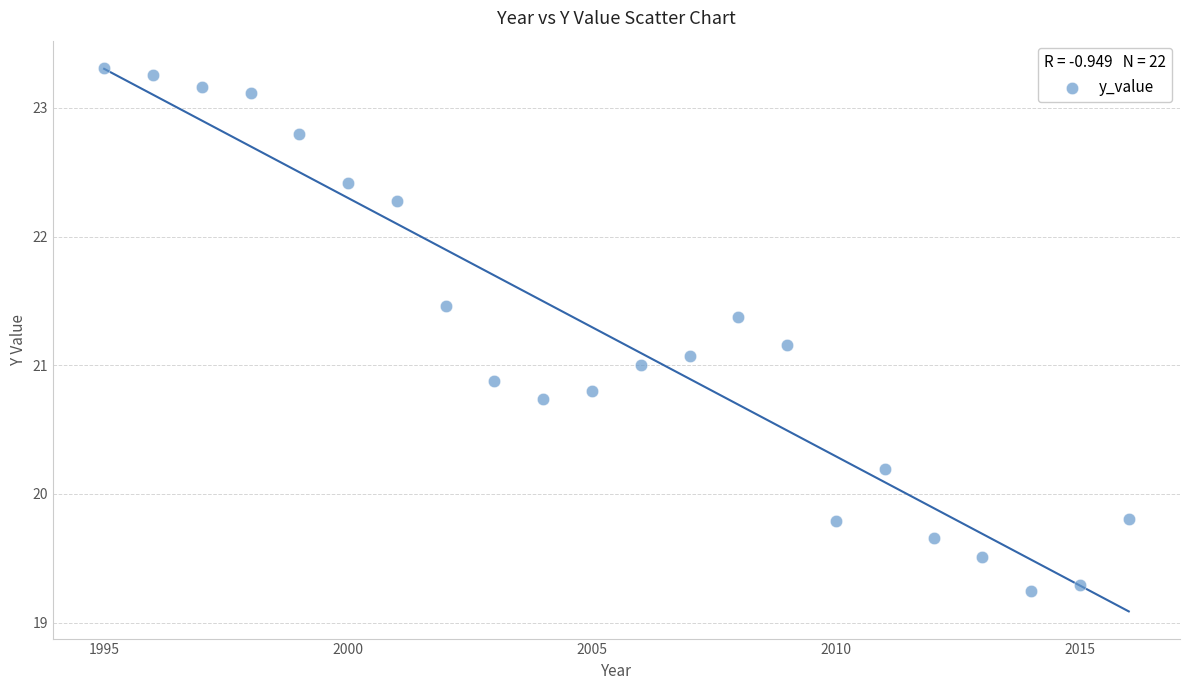

What is the range of X values (max minus min)?

21.0